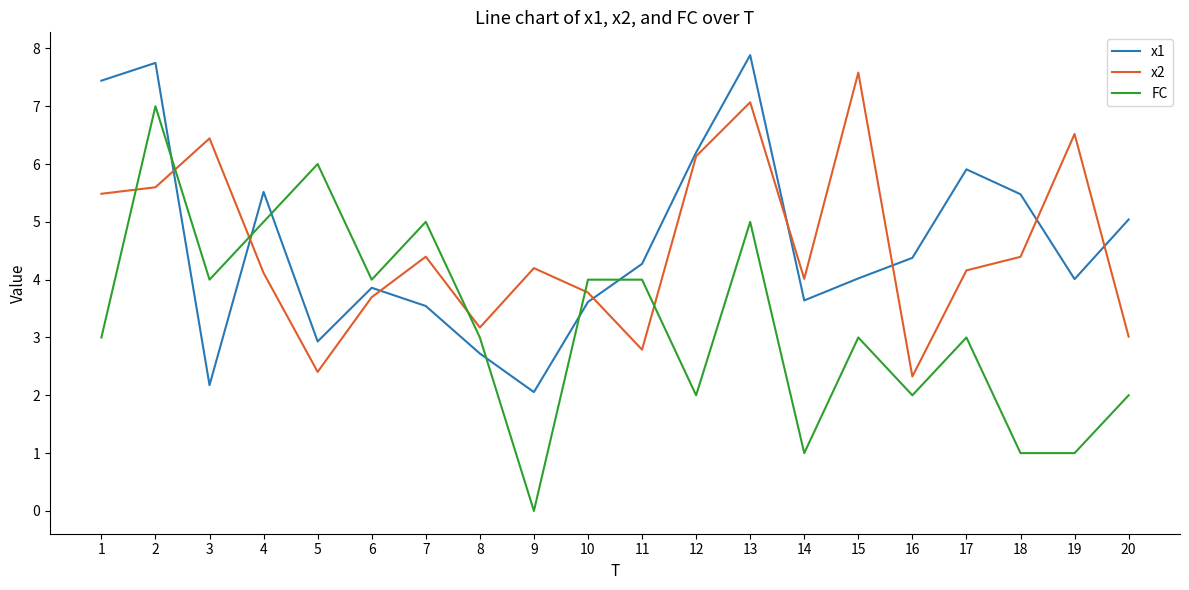

What is the difference between the maximum and minimum values in the FC series?

7.0